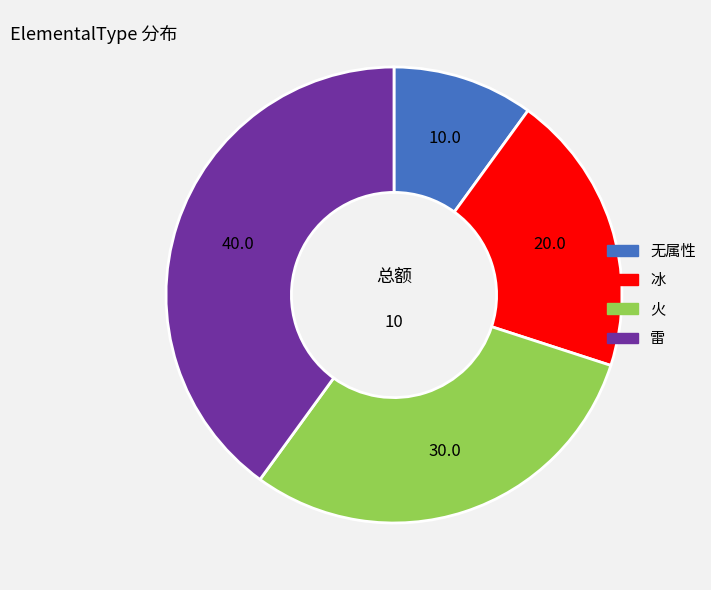

Do 火 and 无属性 together represent more than half of the pie?

No